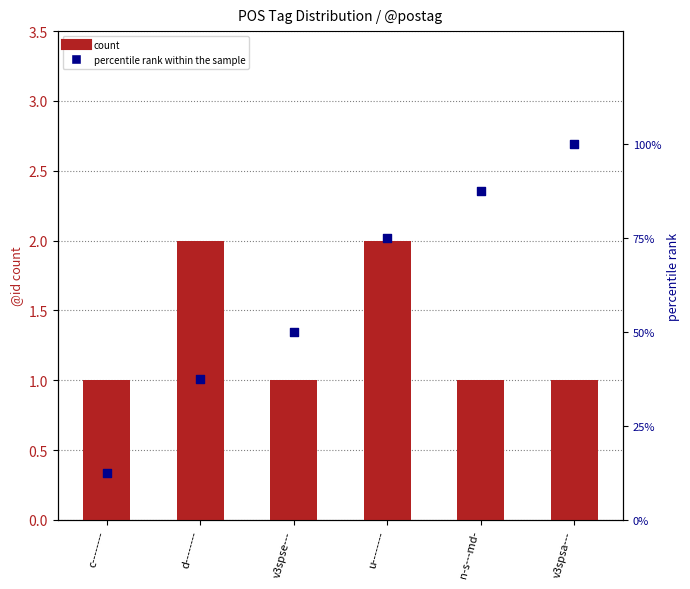

Which series has the widest spread of Y values?

percentile rank within the sample